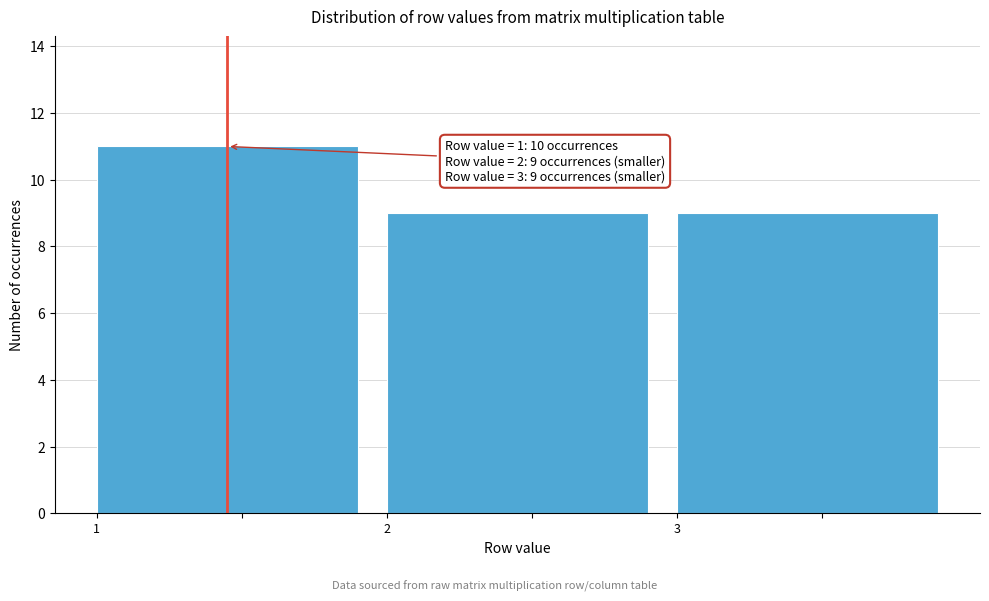

Over which range of the x-axis is the bar tallest?

1 to 2